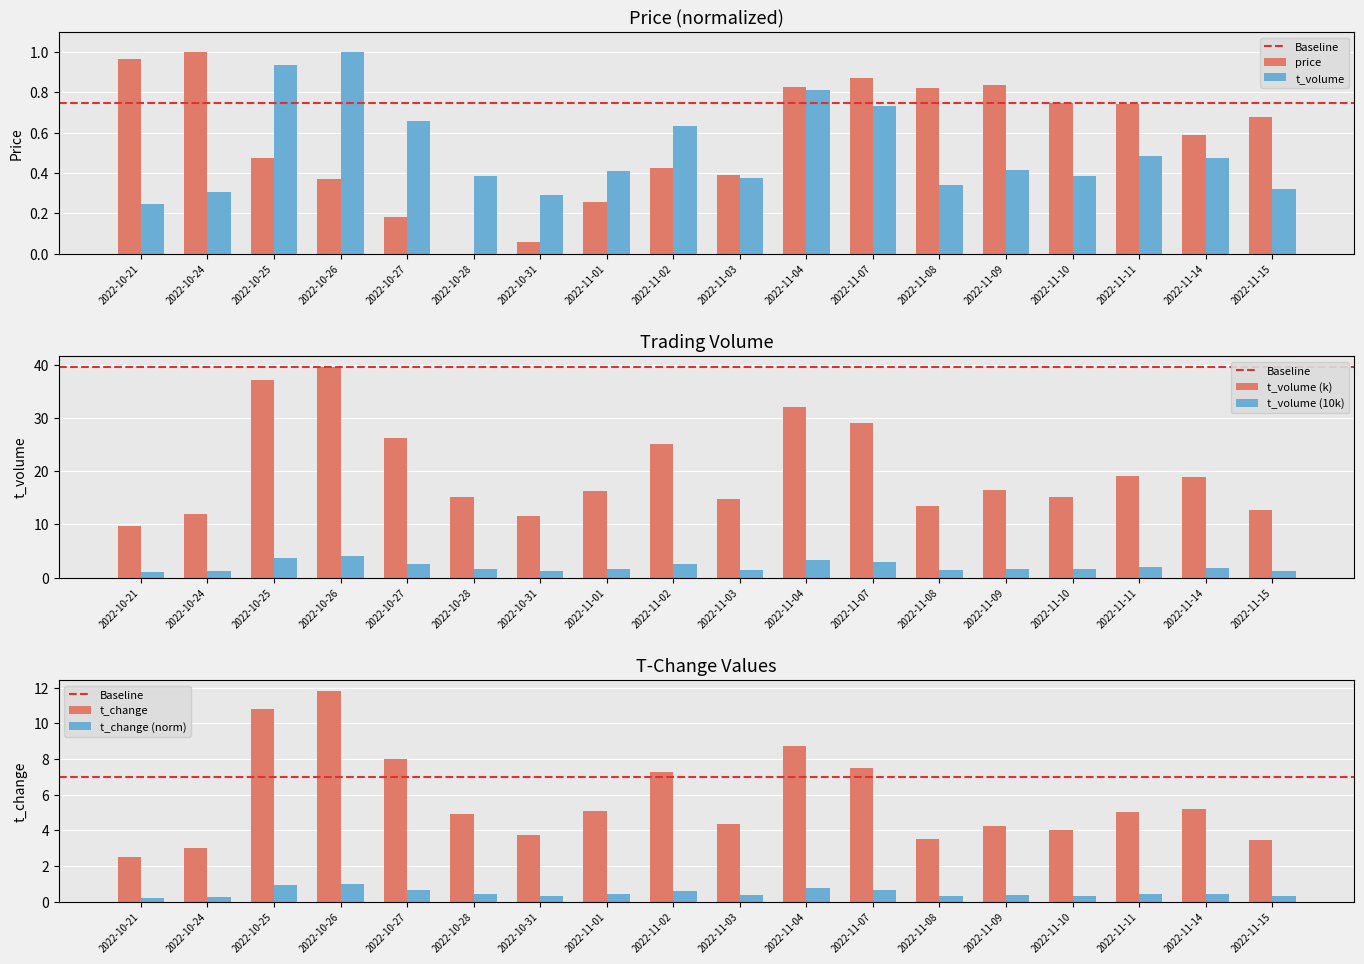

The value of t_volume at 2022-11-08 is 0.2. True or false?

False